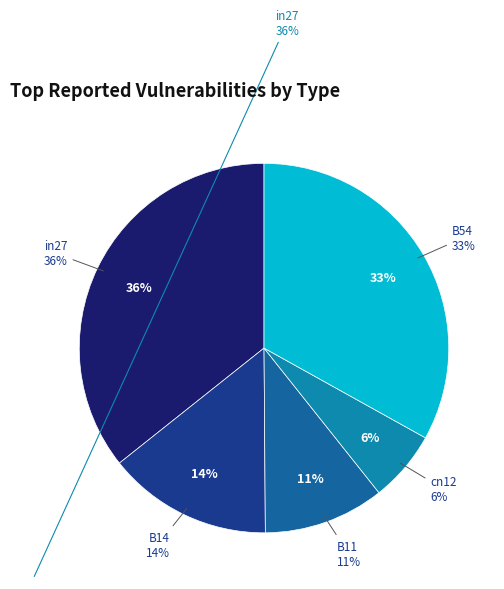

How many slices are in this pie chart?

5